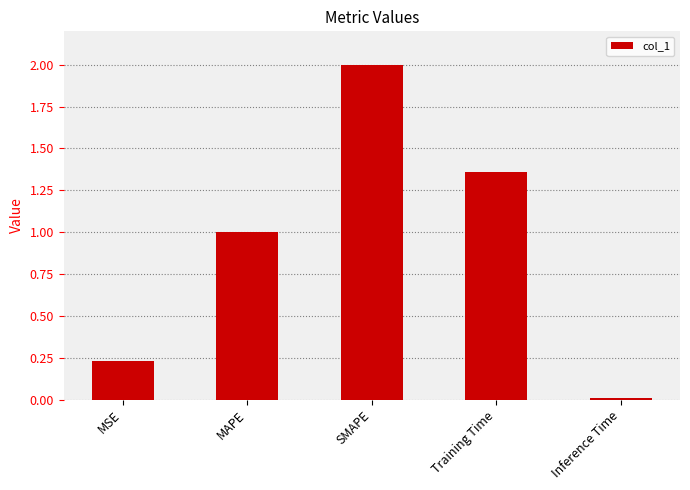

Are the bars horizontal?

No